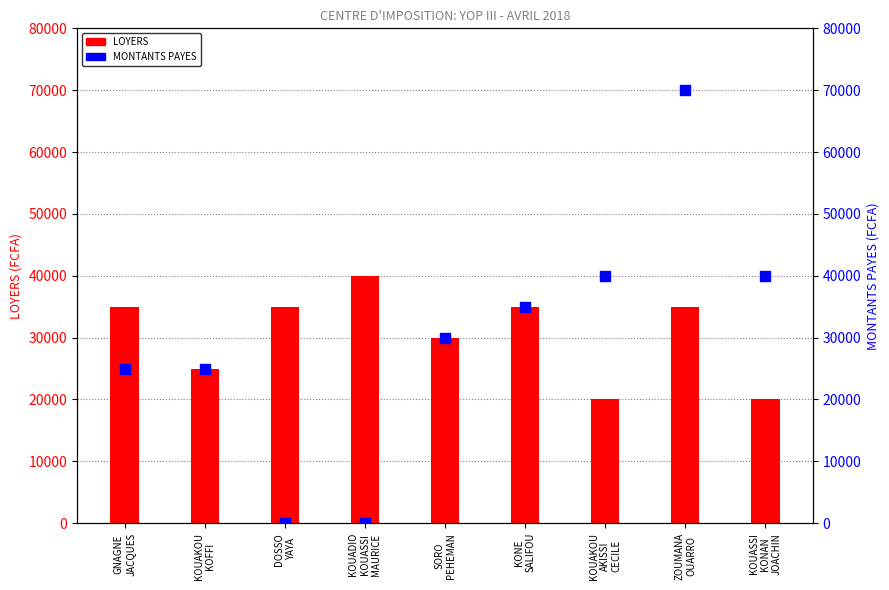

At how many categories does at least one series exceed 6767?

9